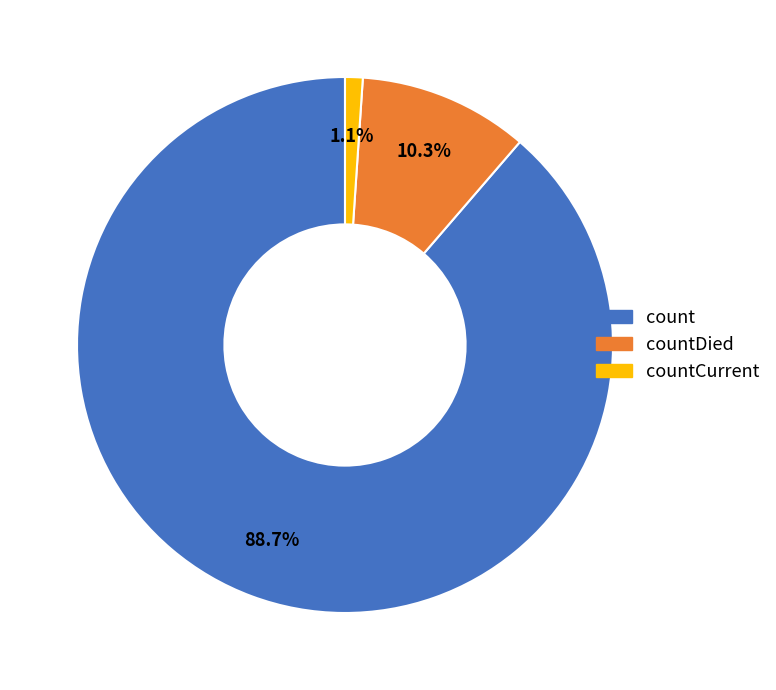

Is there any slice that represents more than half of the pie?

Yes